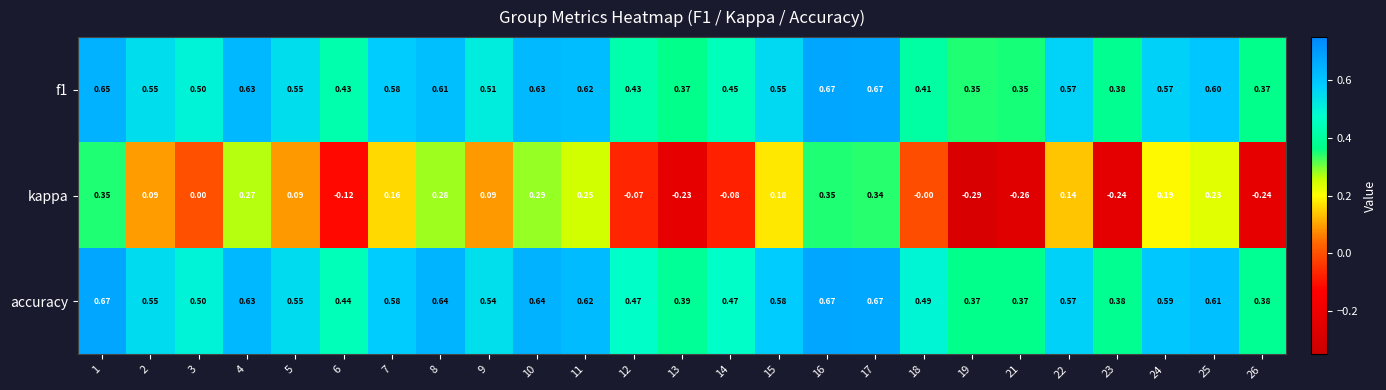

Is the value of kappa at 11 greater than the value of accuracy at 3?

No